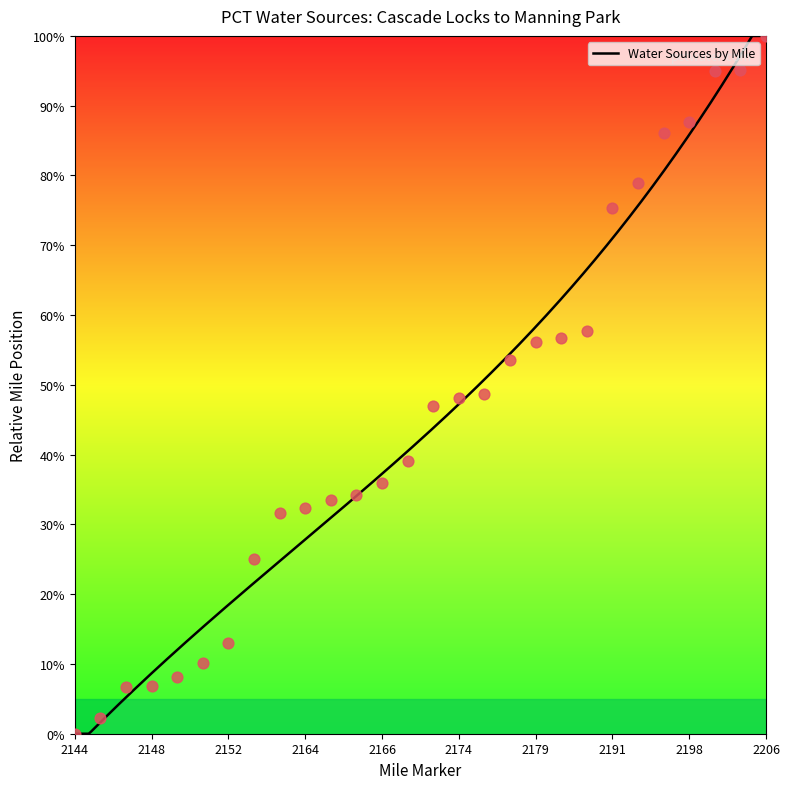

Which has a higher value, 2149.18 or 2165.28?

2165.28